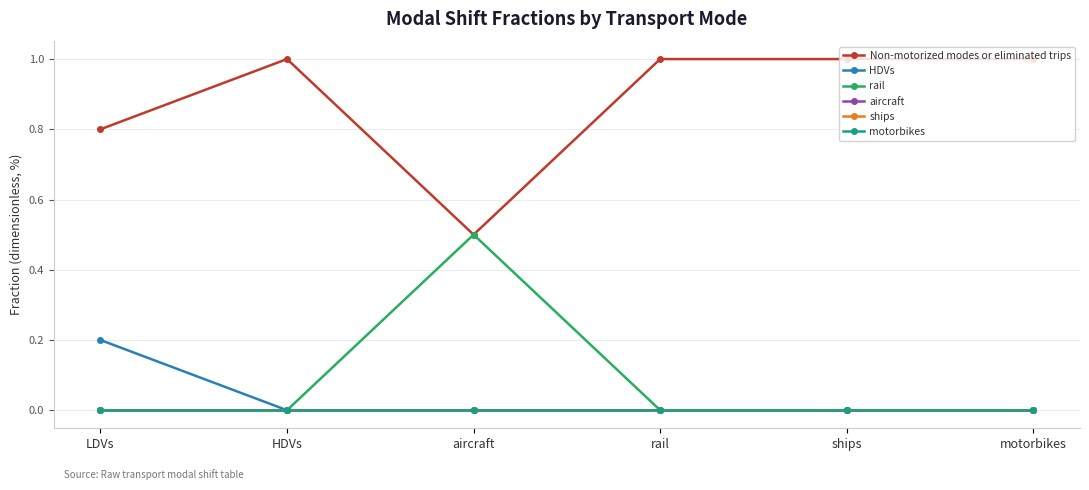

Is this an area chart (filled region under the line)?

No